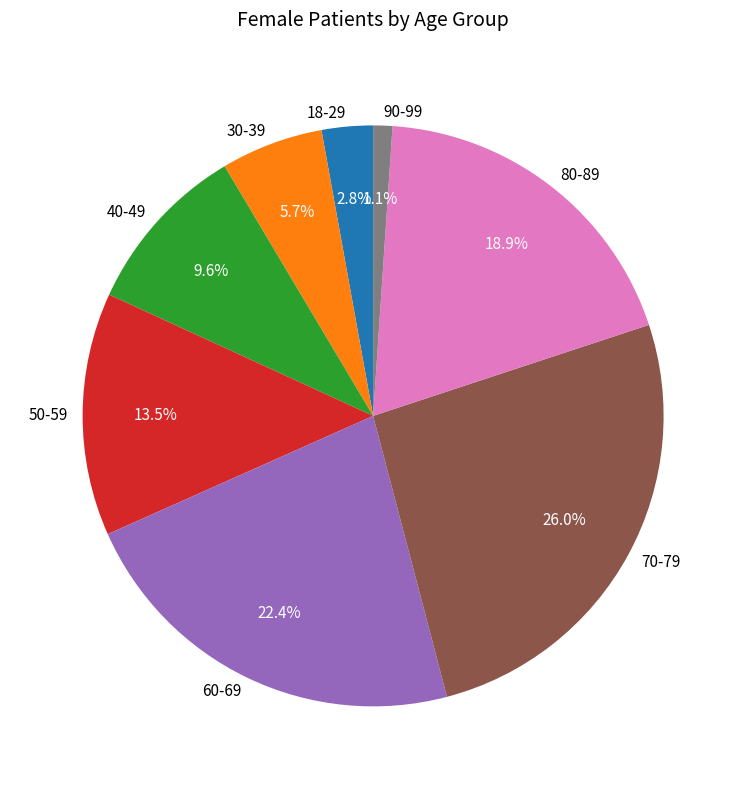

Rank the categories by value from lowest to highest.

90-99, 18-29, 30-39, 40-49, 50-59, 80-89, 60-69, 70-79